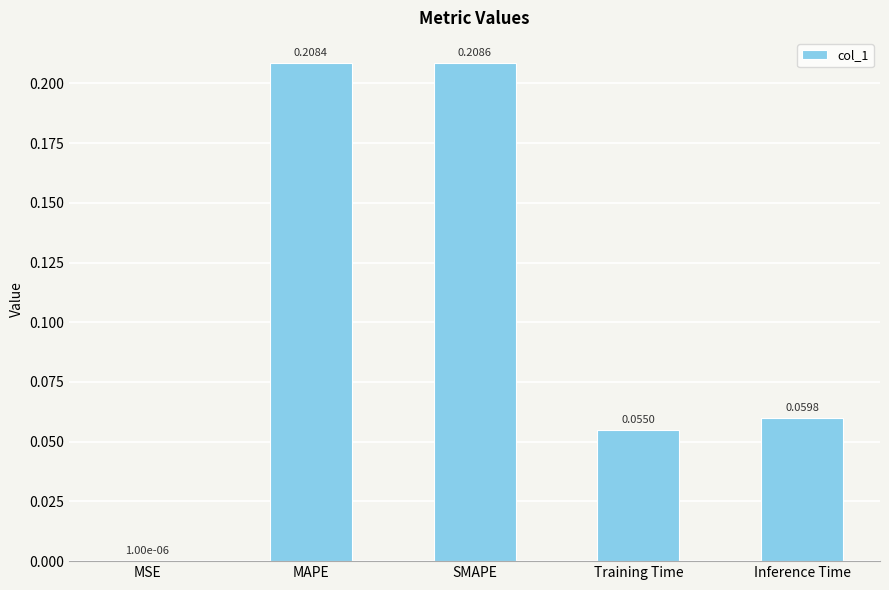

Which has a higher value, Inference Time or Training Time?

Inference Time